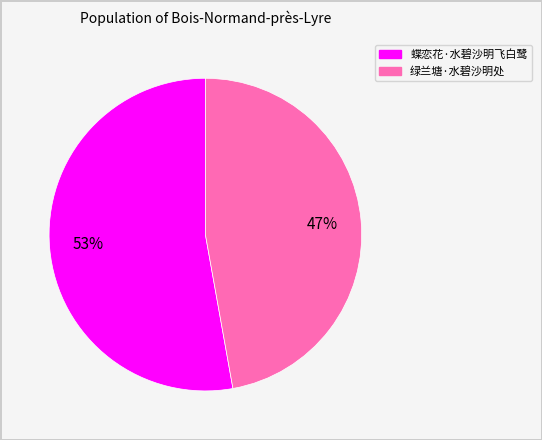

To the nearest percent, what is the combined percentage of 绿兰塘·水碧沙明处 and 蝶恋花·水碧沙明飞白鹭?

100%